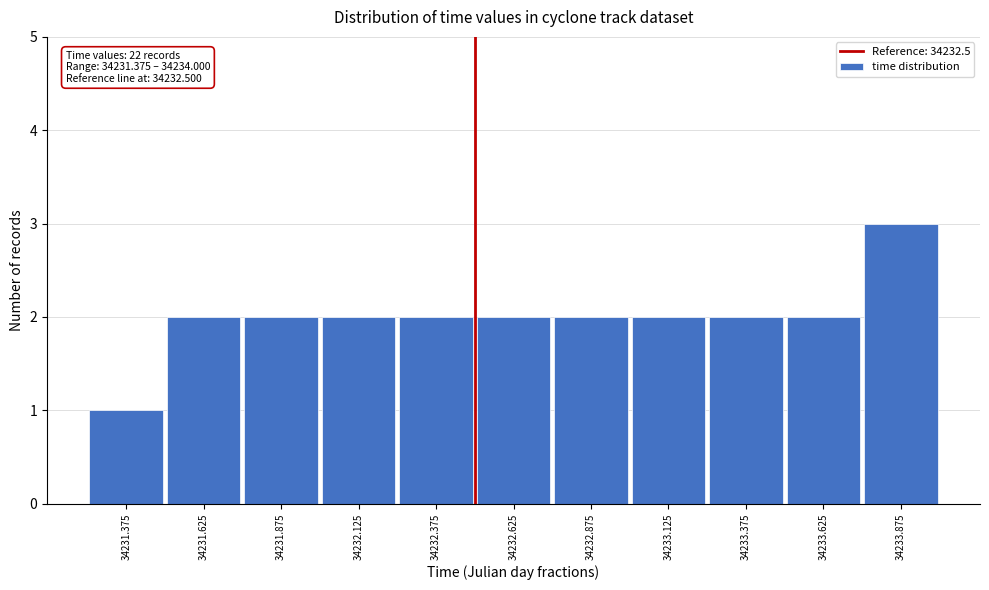

Over which range of the x-axis is the bar tallest?

34233.75 to 34234.00